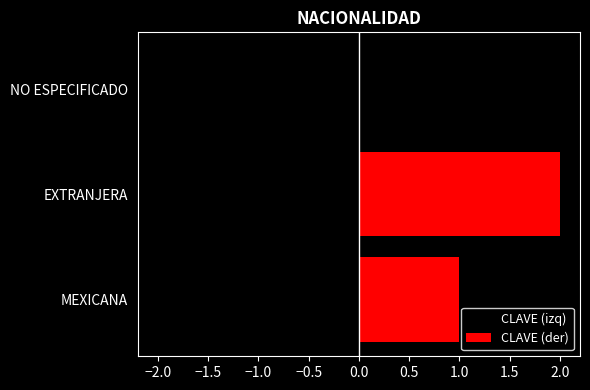

Which series has the largest range (max minus min)?

CLAVE (izq)